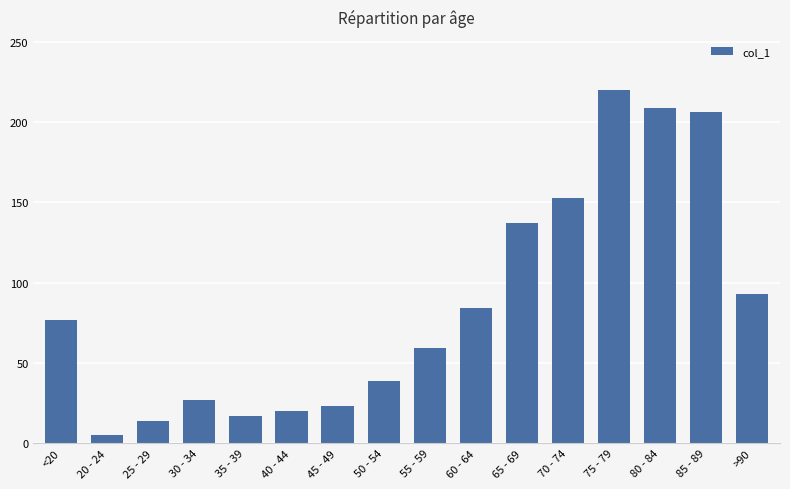

At which label is the value closest to 112?

>90